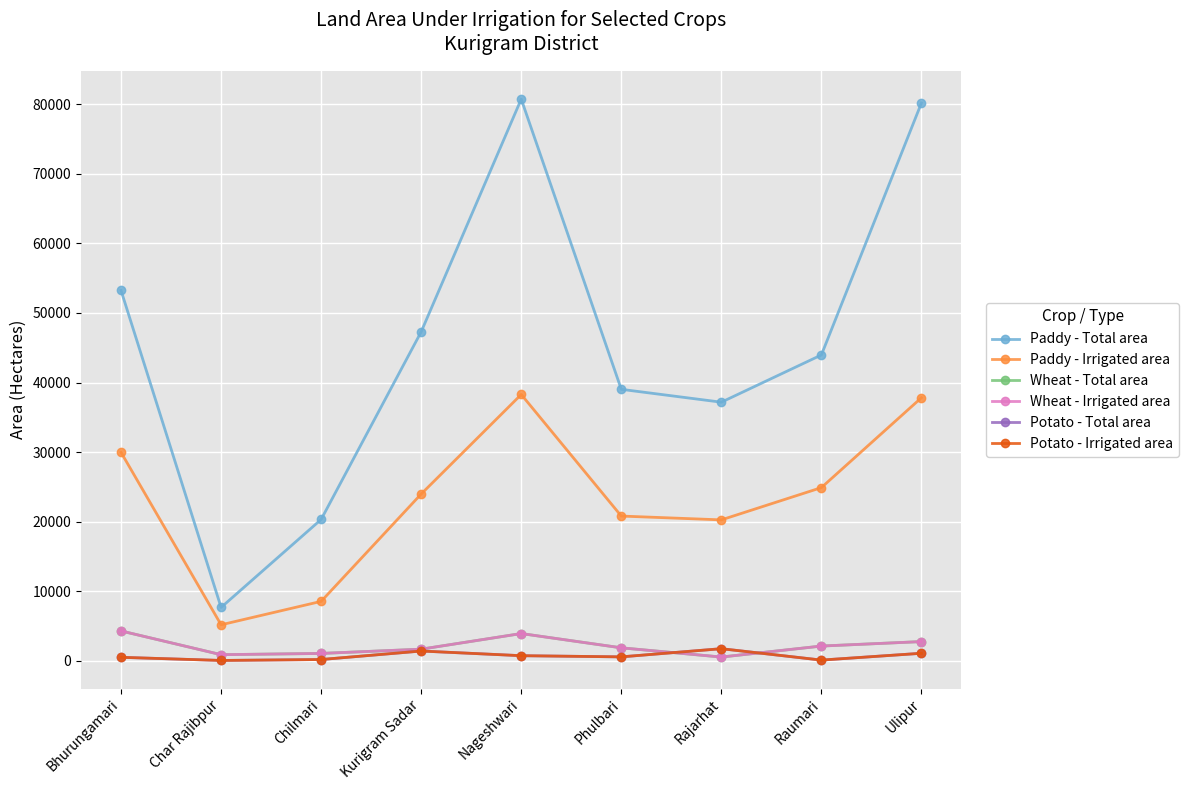

Reading right to left, list all the values displayed in this chart.

Paddy - Total area: 80190	43967	37177	39026	80750	47300	20321	7671	53240
Paddy - Irrigated area: 37820	24897	20258	20807	38284	23979	8543	5175	29962
Wheat - Total area: 2761	2118	539	1864	3917	1669	1057	878	4292
Wheat - Irrigated area: 2761	2118	539	1864	3917	1669	1057	878	4292
Potato - Total area: 1081	101	1739	564	733	1404	182	49	500
Potato - Irrigated area: 1081	101	1739	564	733	1404	182	49	500